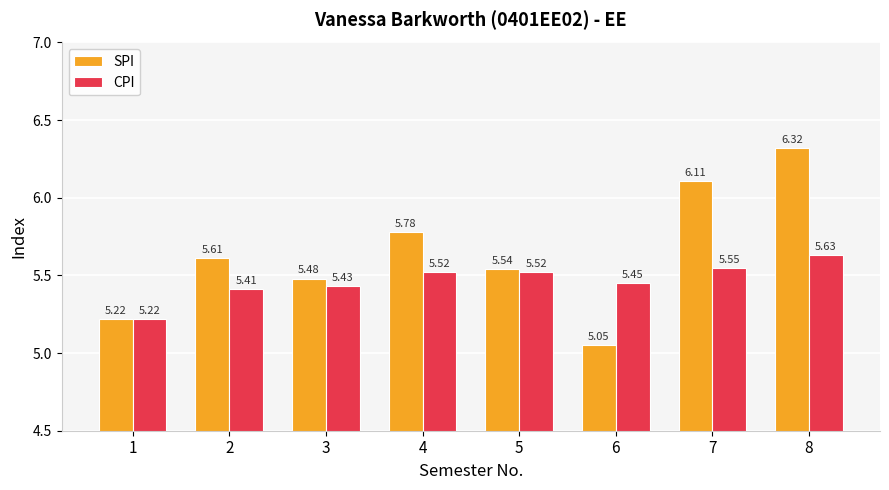

Rank the series by their average value, from highest to lowest.

SPI, CPI